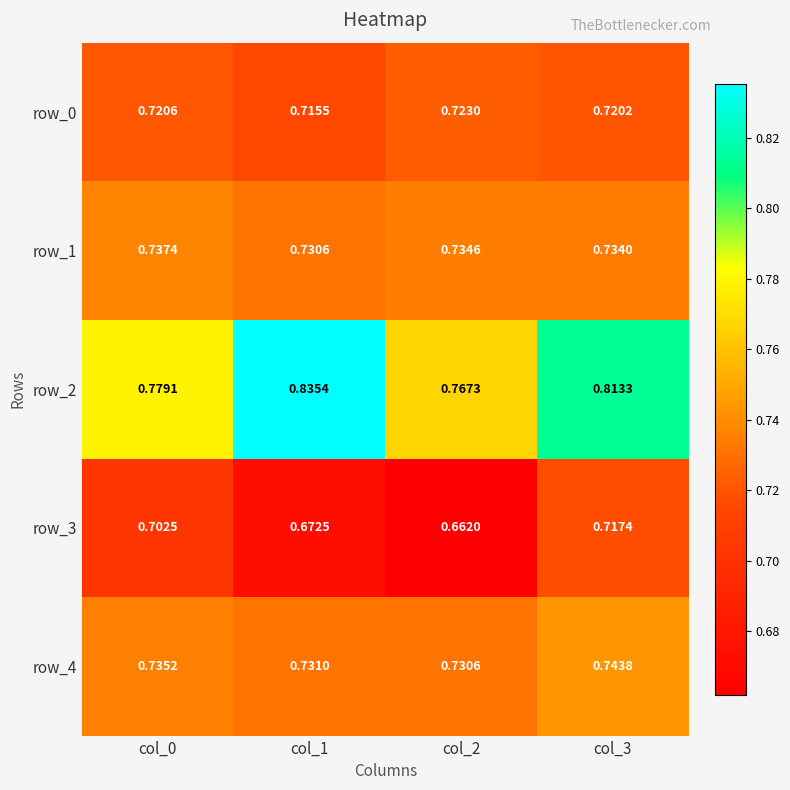

What is the total value across all series at col_0?

3.7